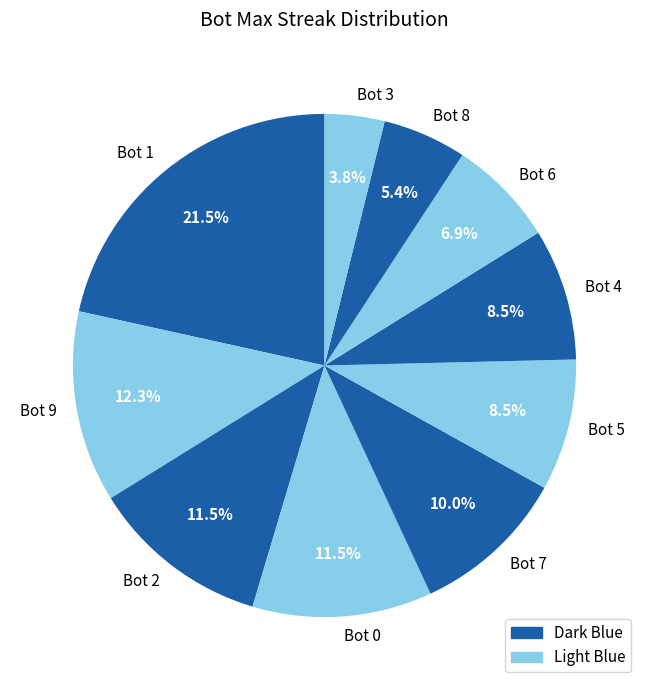

The Bot 3 slice represents 4% of the pie. True or false?

True